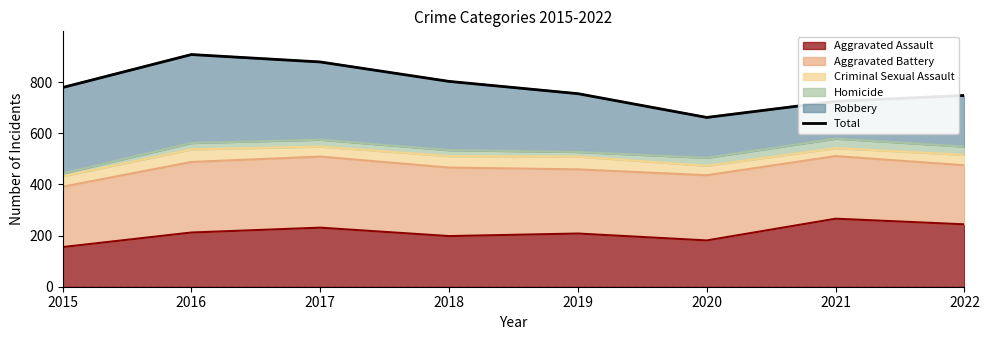

What is the value of the 2nd point from the left?

908